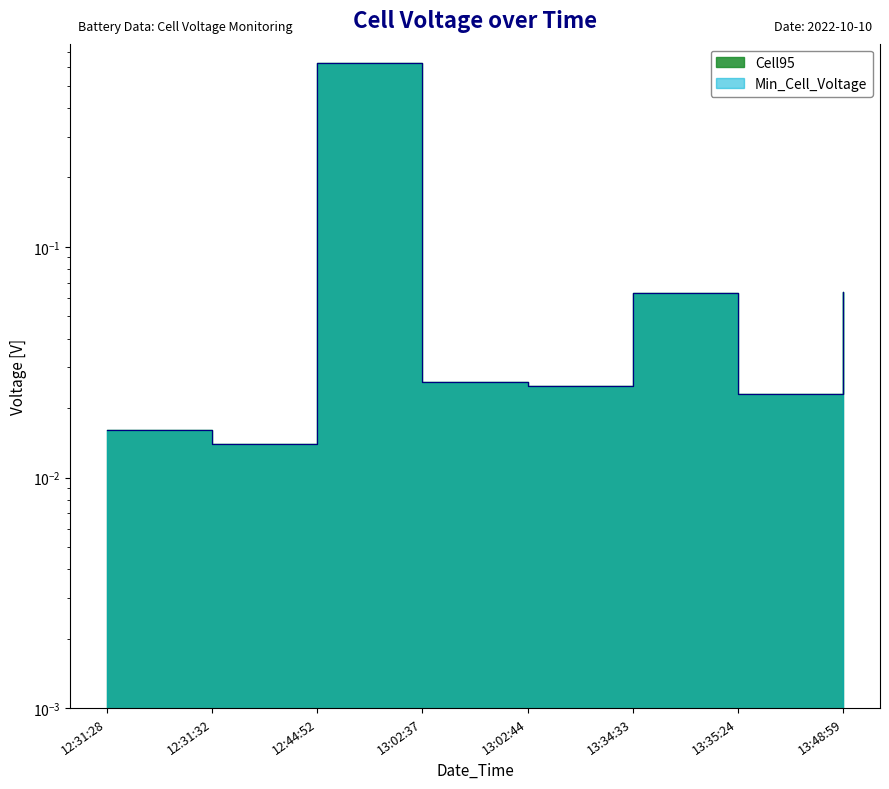

Does the chart have visible grid lines?

No